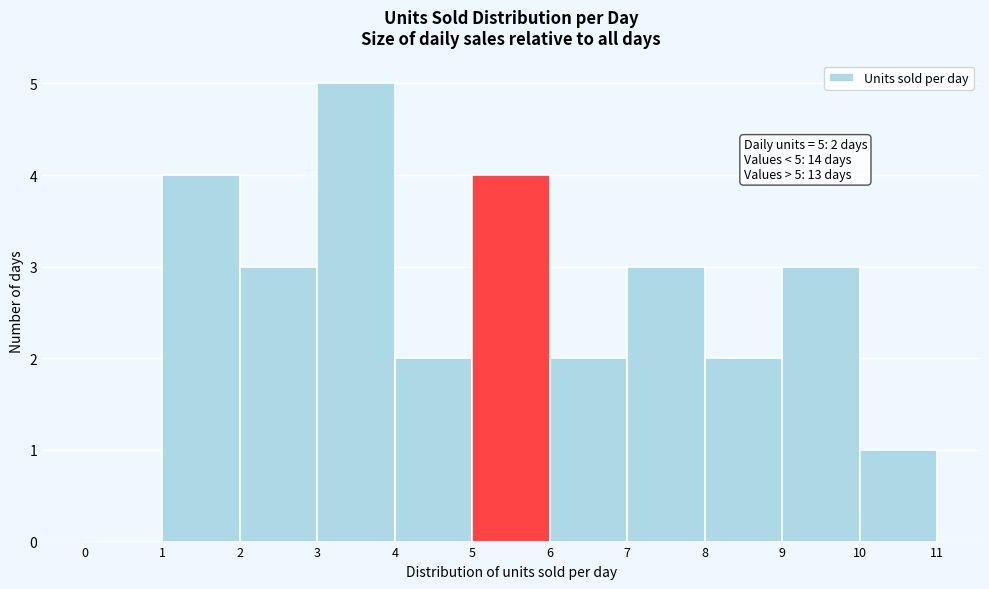

Which range on the x-axis has the tallest bar?

3 to 4